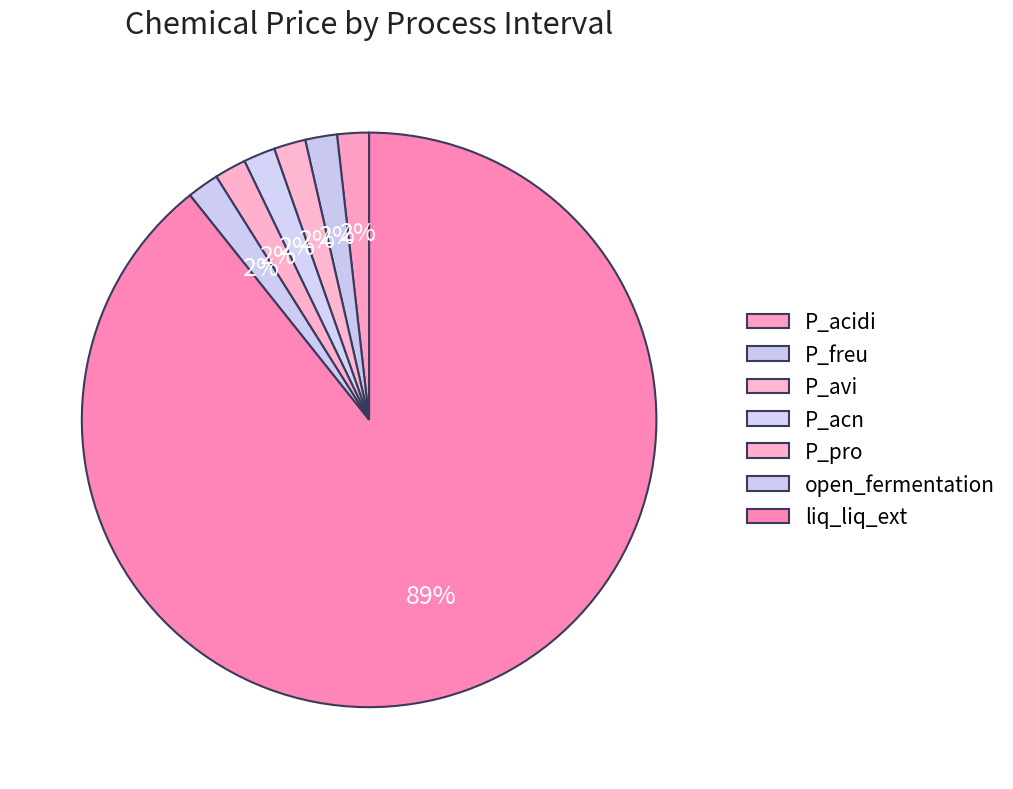

How many slices are in this pie chart?

7